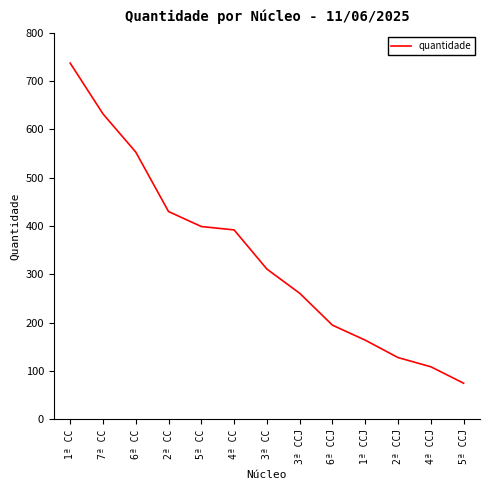

Is it true that the value at 3ª CC is 172?

False